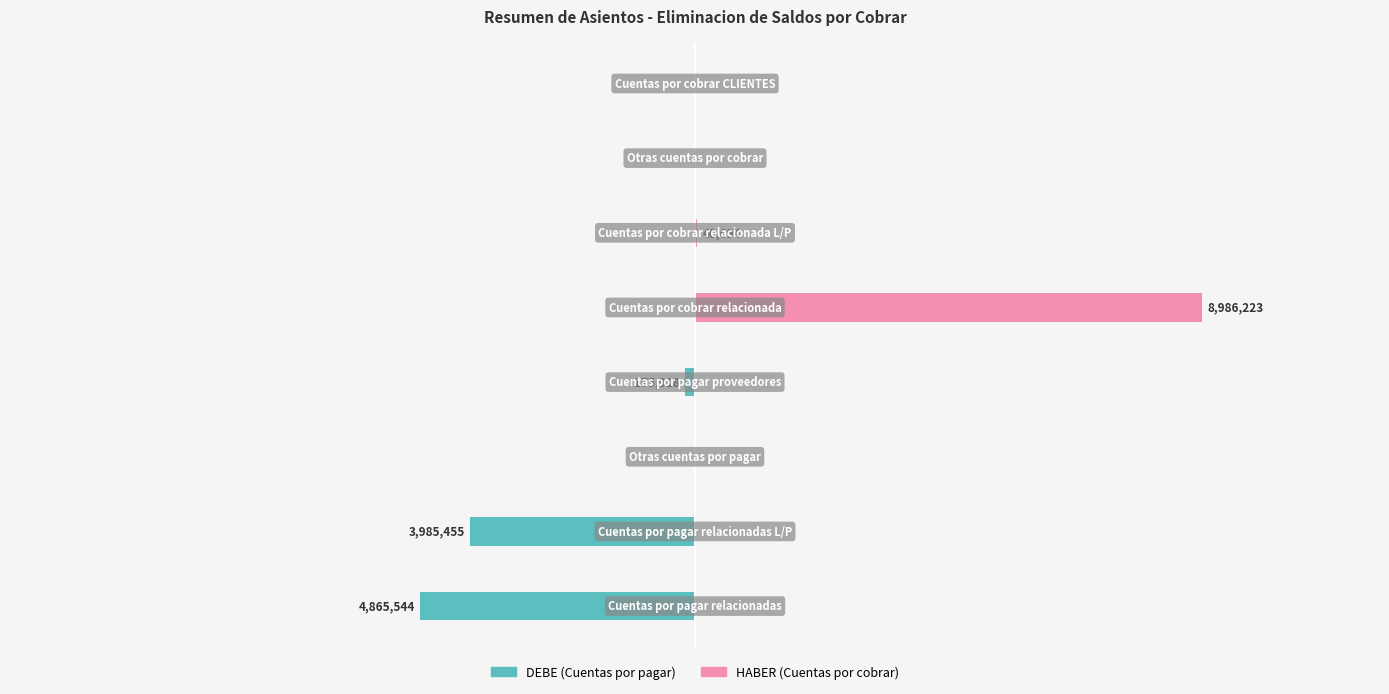

What is the smallest value displayed?

-4865544